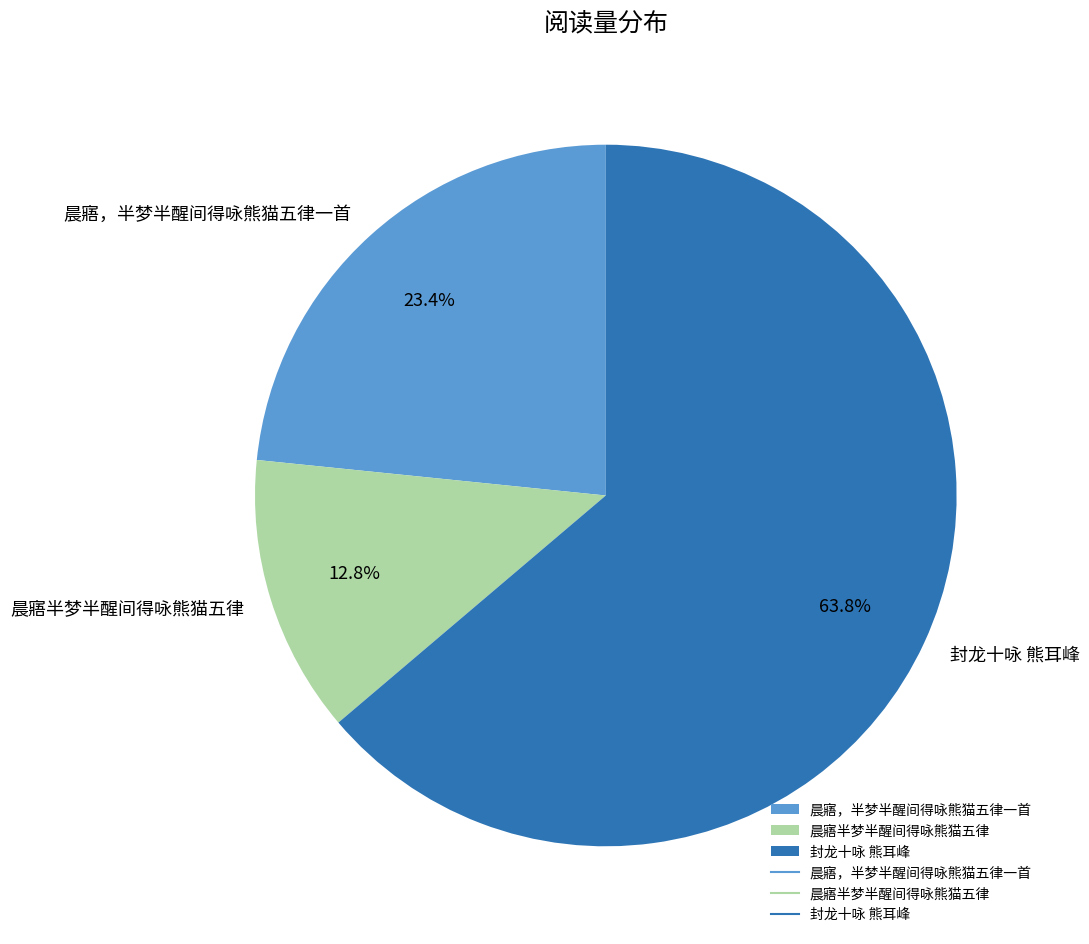

Which slice is the largest?

封龙十咏 熊耳峰